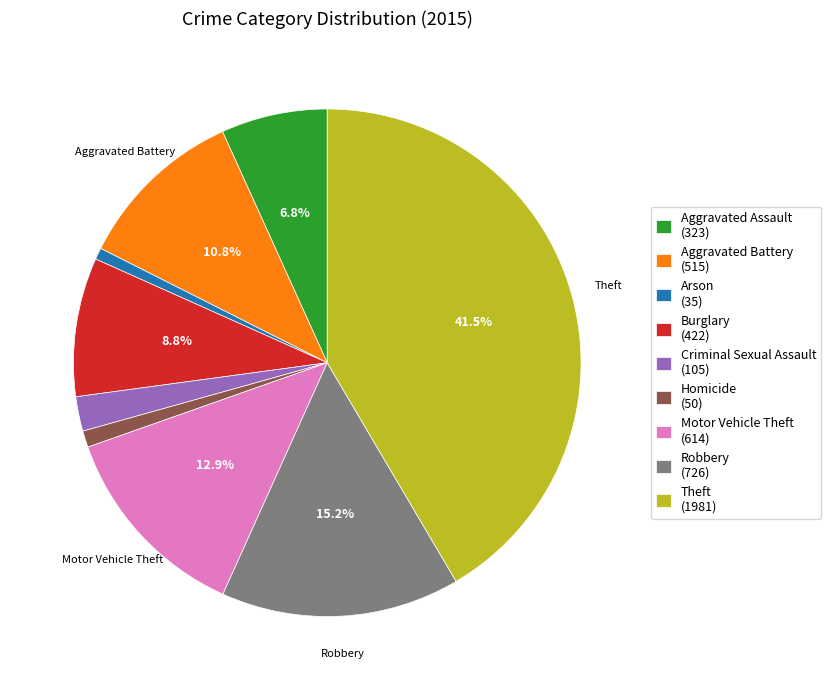

To the nearest percent, what is the difference between the Criminal Sexual Assault and Aggravated Assault slice percentages?

5%